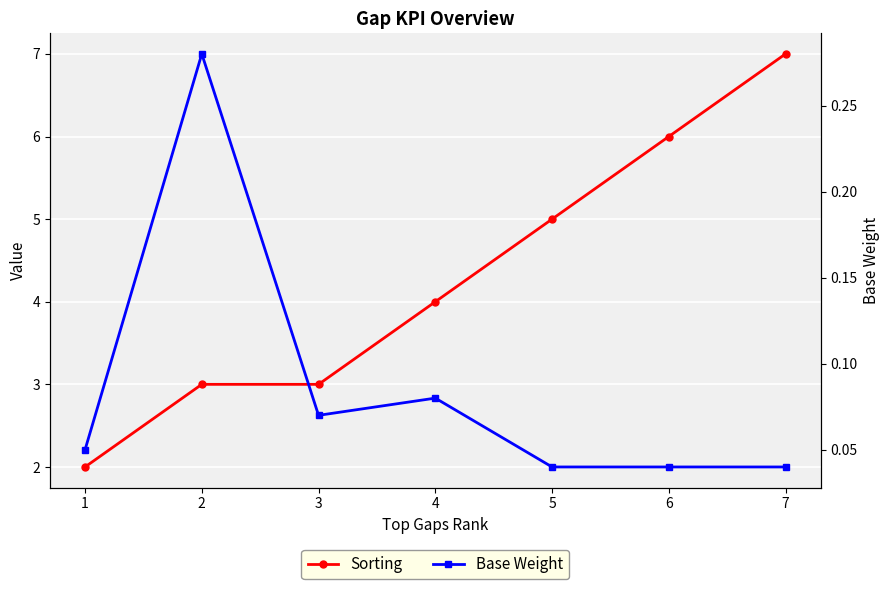

What is the total value across all series at 5?

5.0